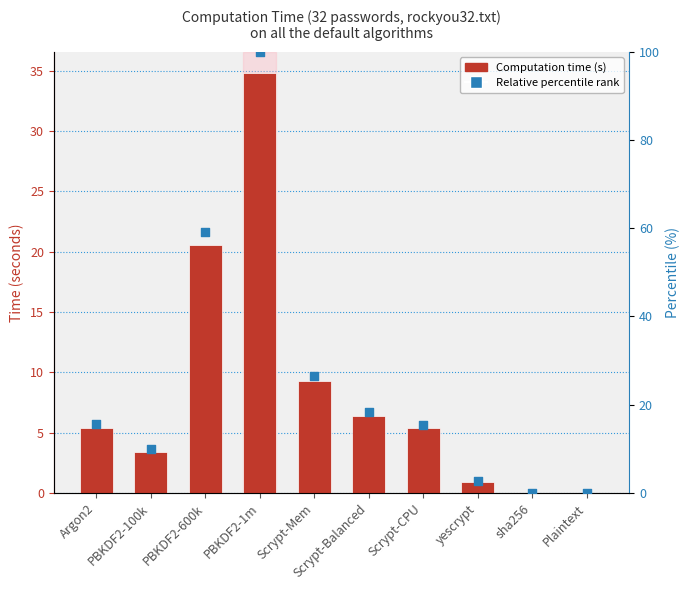

Which series reaches the minimum Y coordinate?

Time (seconds)